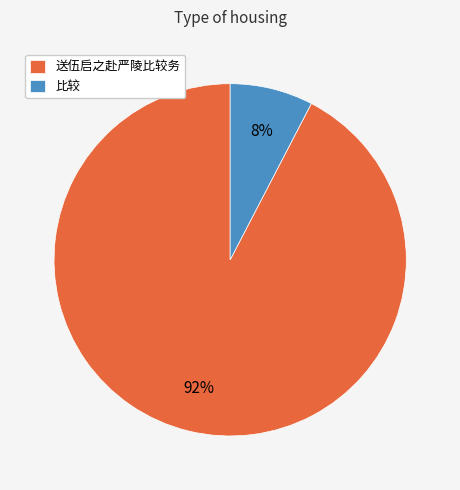

Which slice is the largest?

送伍启之赴严陵比较务